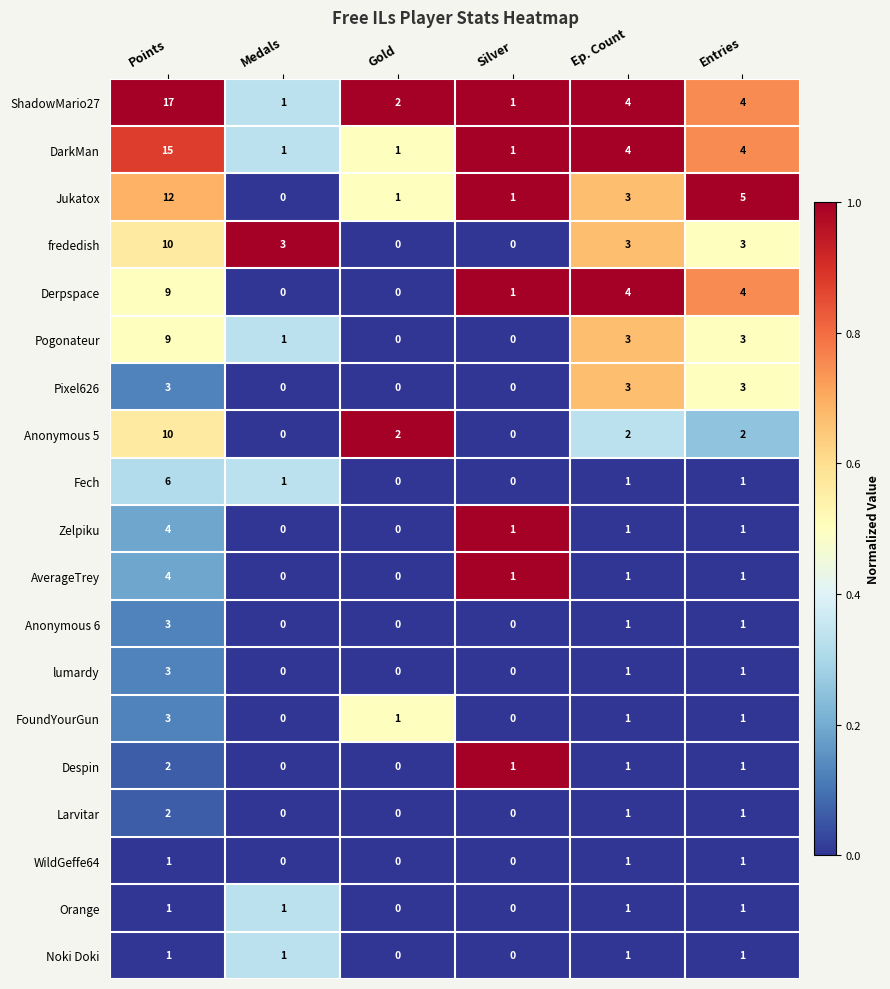

Is it true that Zelpiku equals 0 at Gold?

True